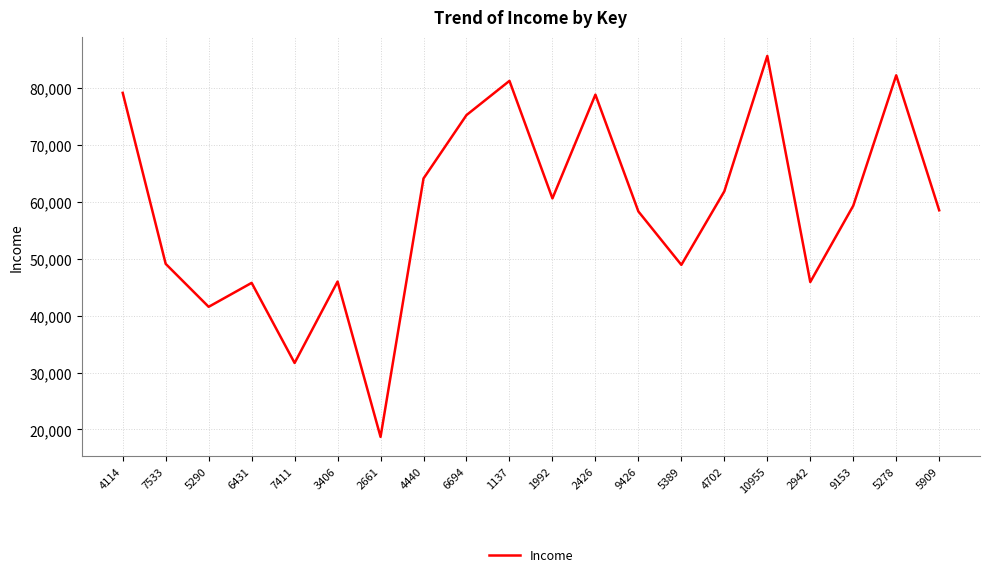

At which category does the chart reach its minimum across all series?

2661